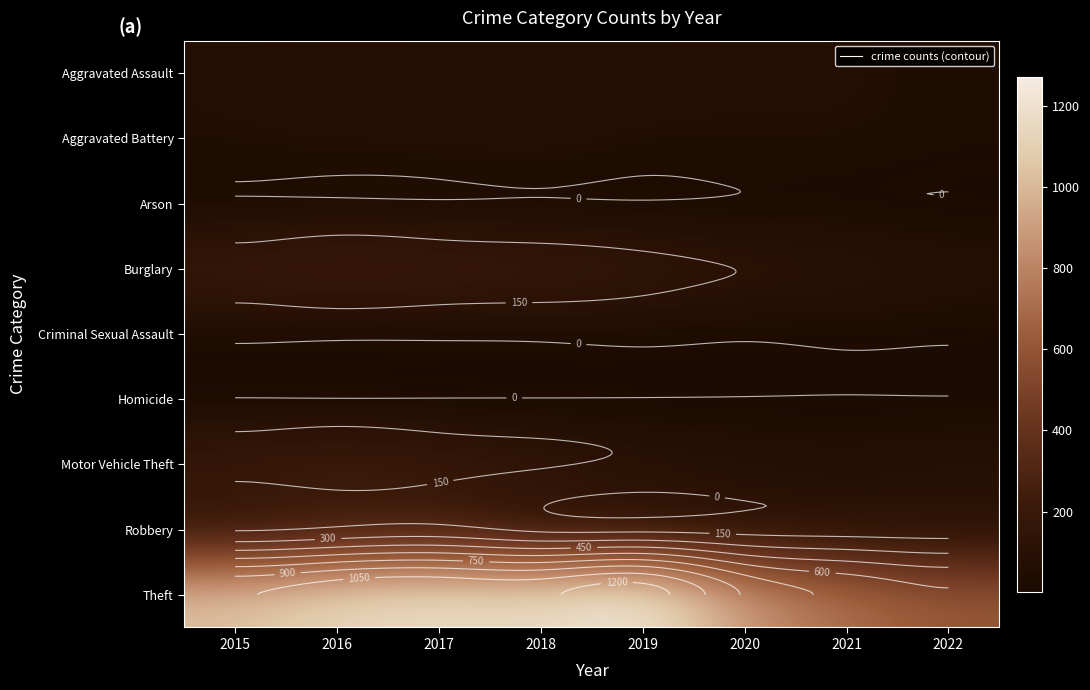

What is the lowest value of the Robbery series?

83